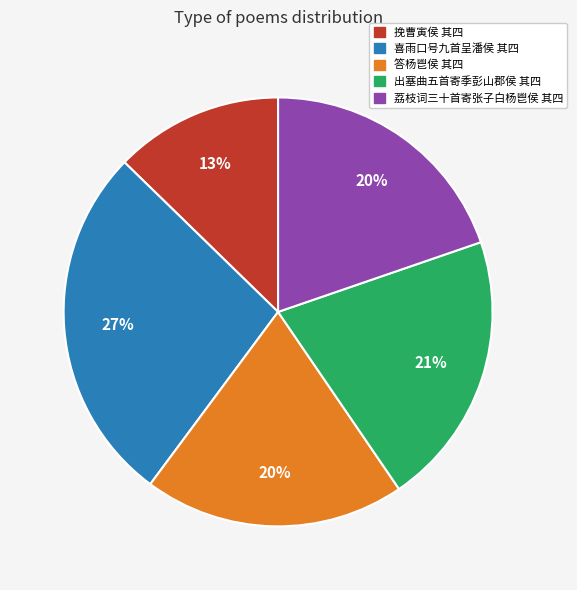

Does 喜雨口号九首呈潘侯 其四 represent more than half of the total?

No